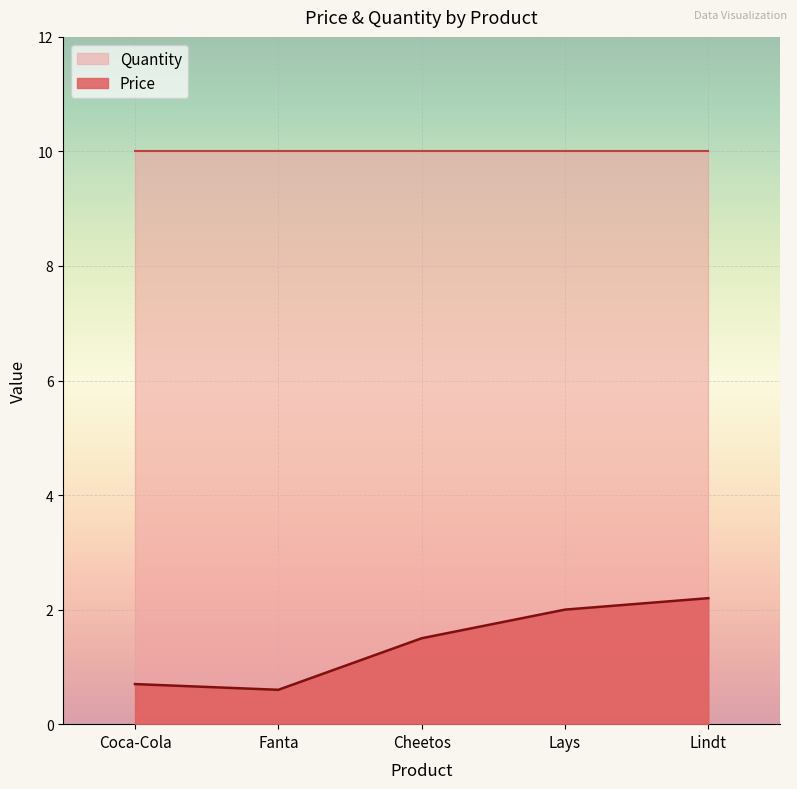

True or false: the data shows 2.2 at Lindt.

True